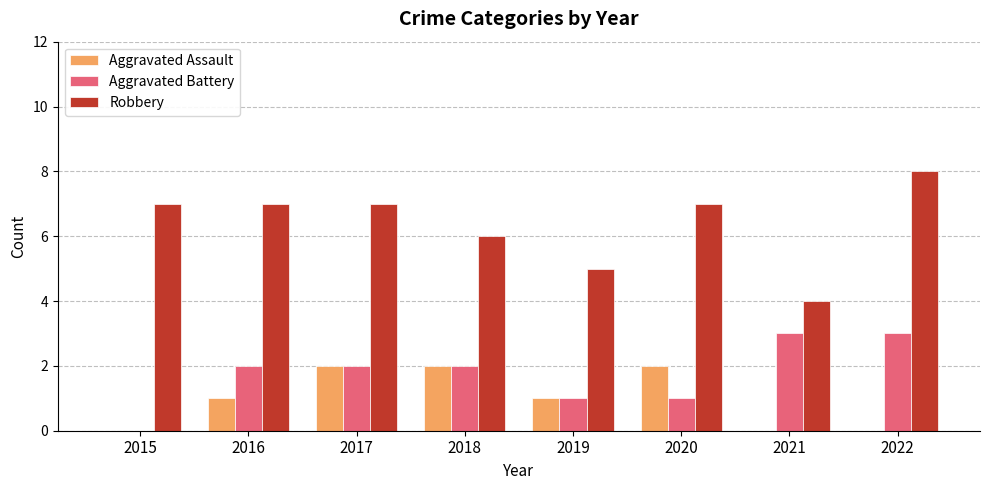

What is the highest value of the Aggravated Battery series?

3